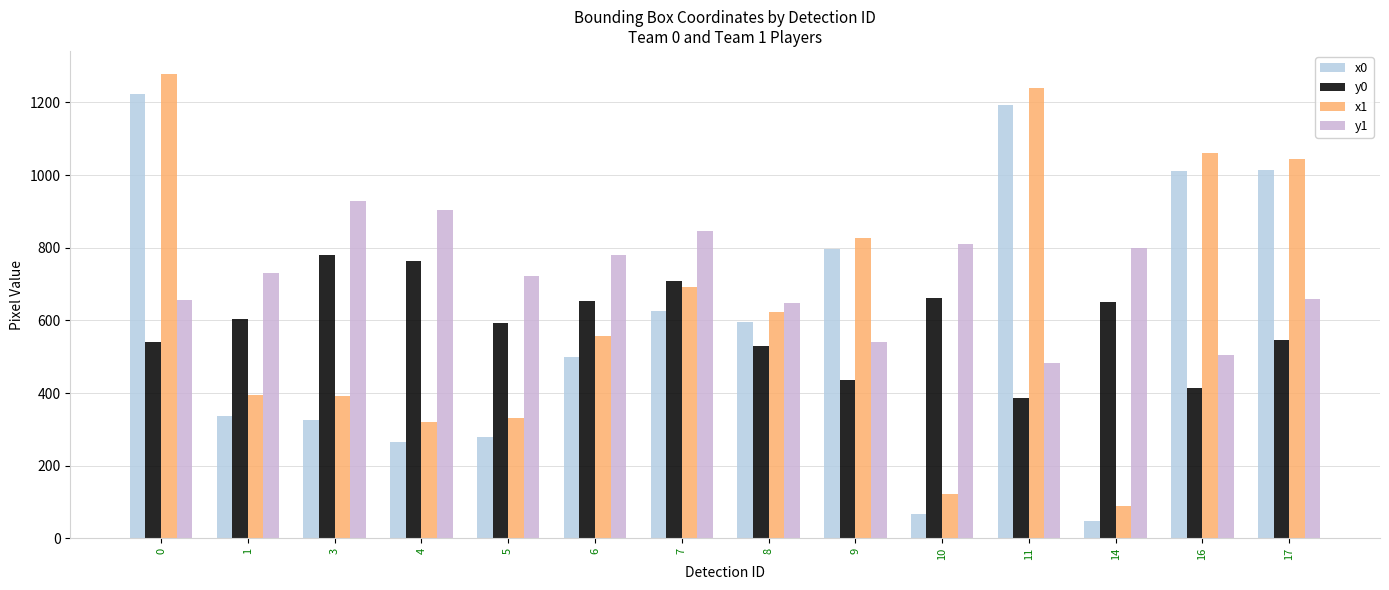

What is the value of the y0 bar at the 3rd from the left?

780.8